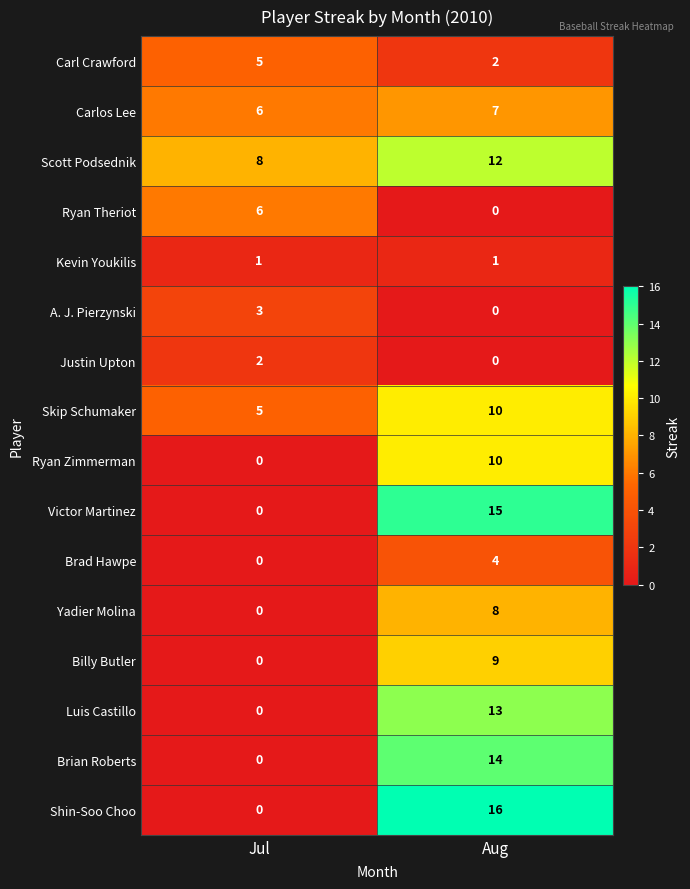

Which series has the largest total across all categories?

Scott Podsednik